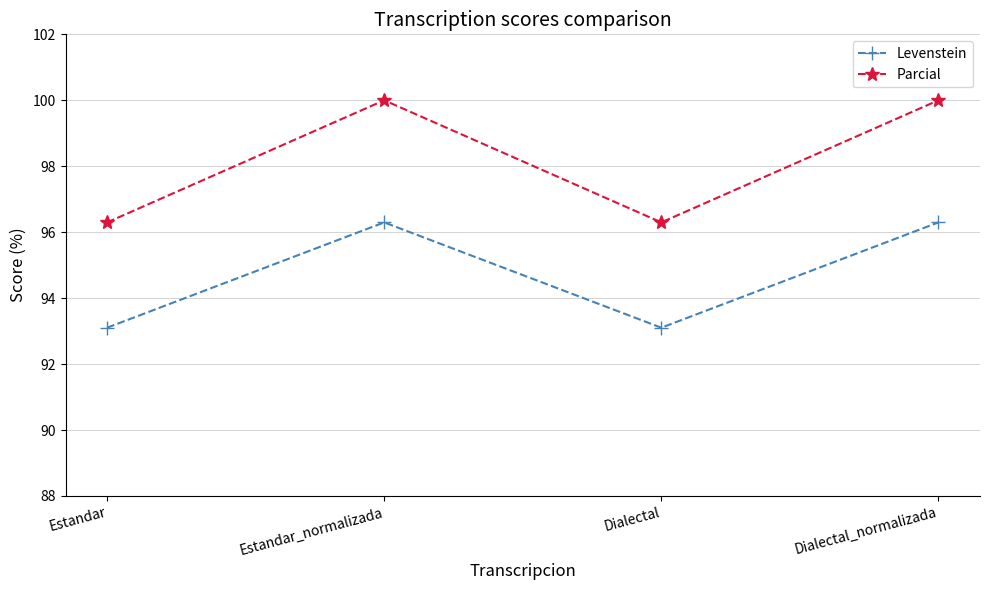

What is the value of the Levenstein point at the 1st from the left?

93.1